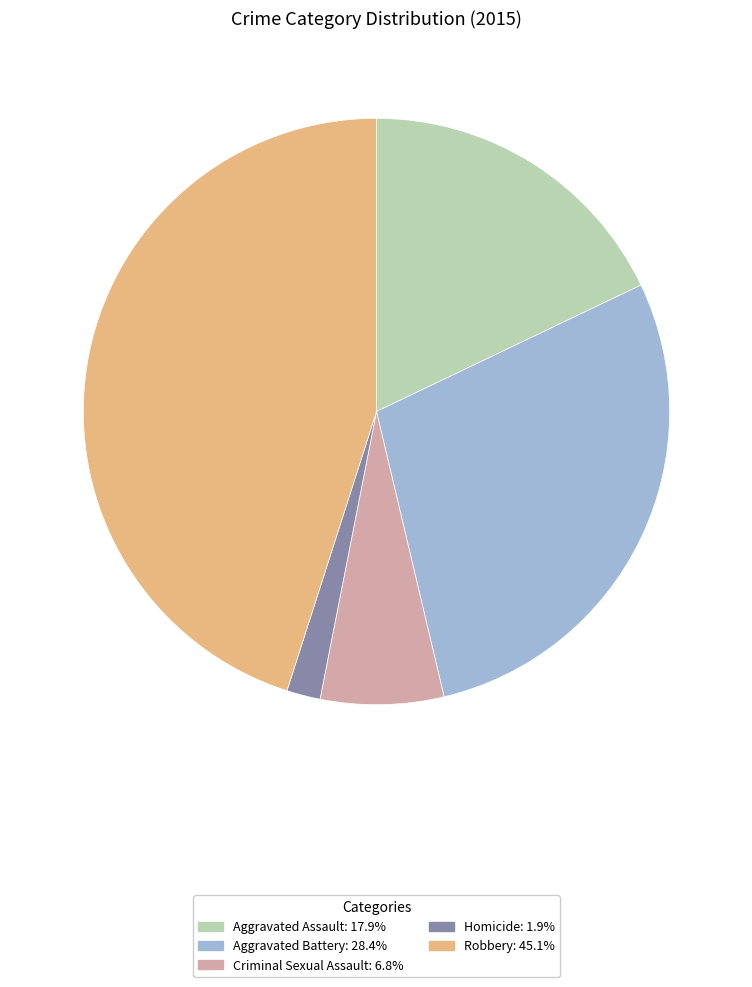

Rank the categories by value from highest to lowest.

Robbery, Aggravated Battery, Aggravated Assault, Criminal Sexual Assault, Homicide